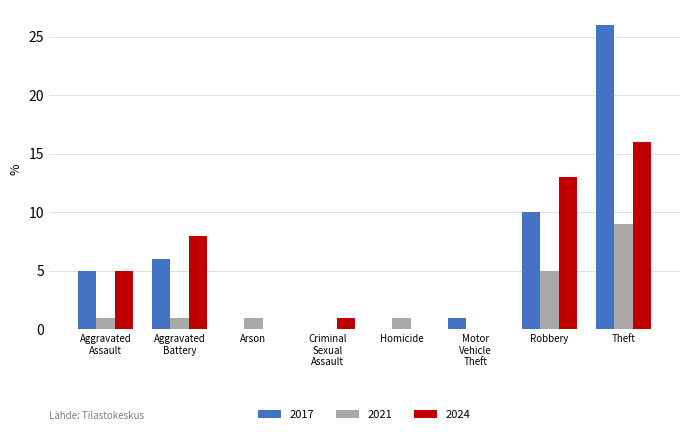

What is the maximum value for 2021?

9